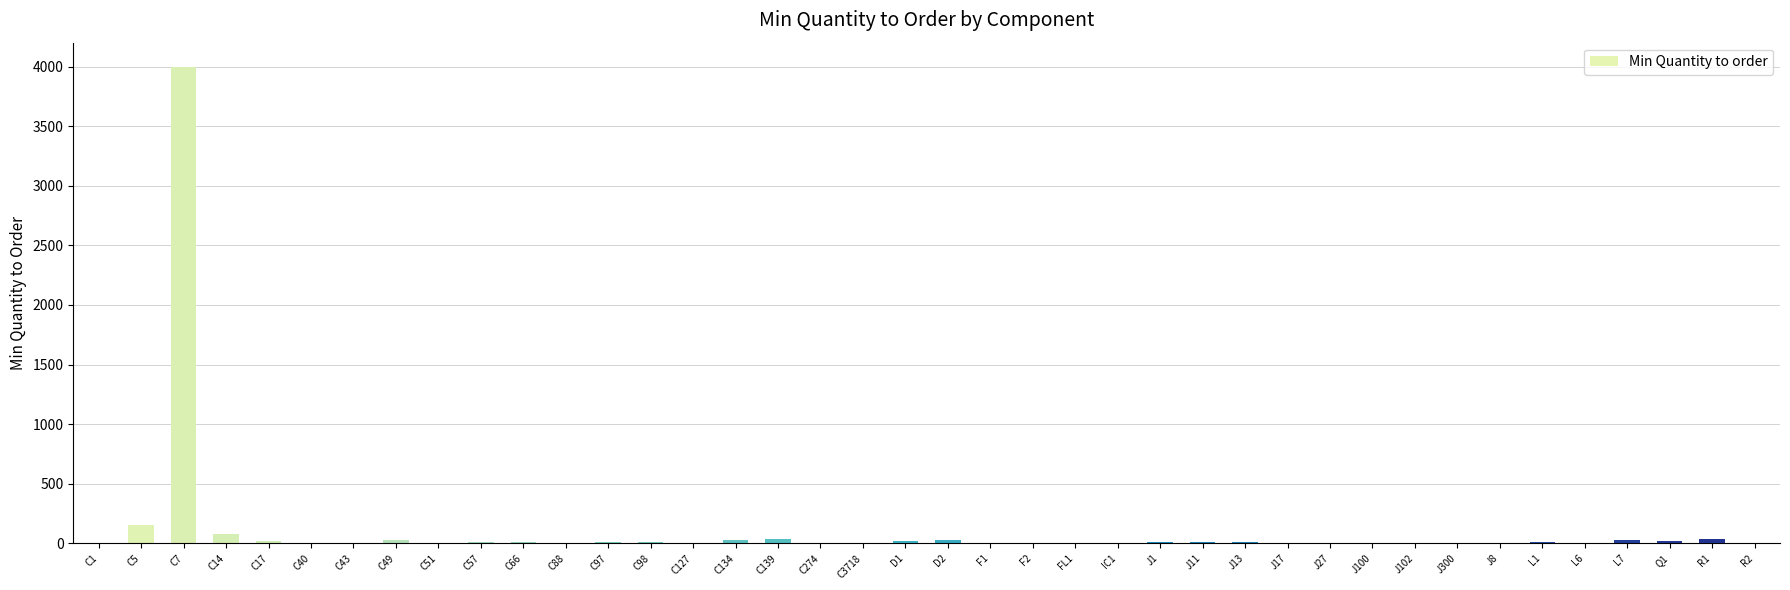

What is the approximate value at F2?

2